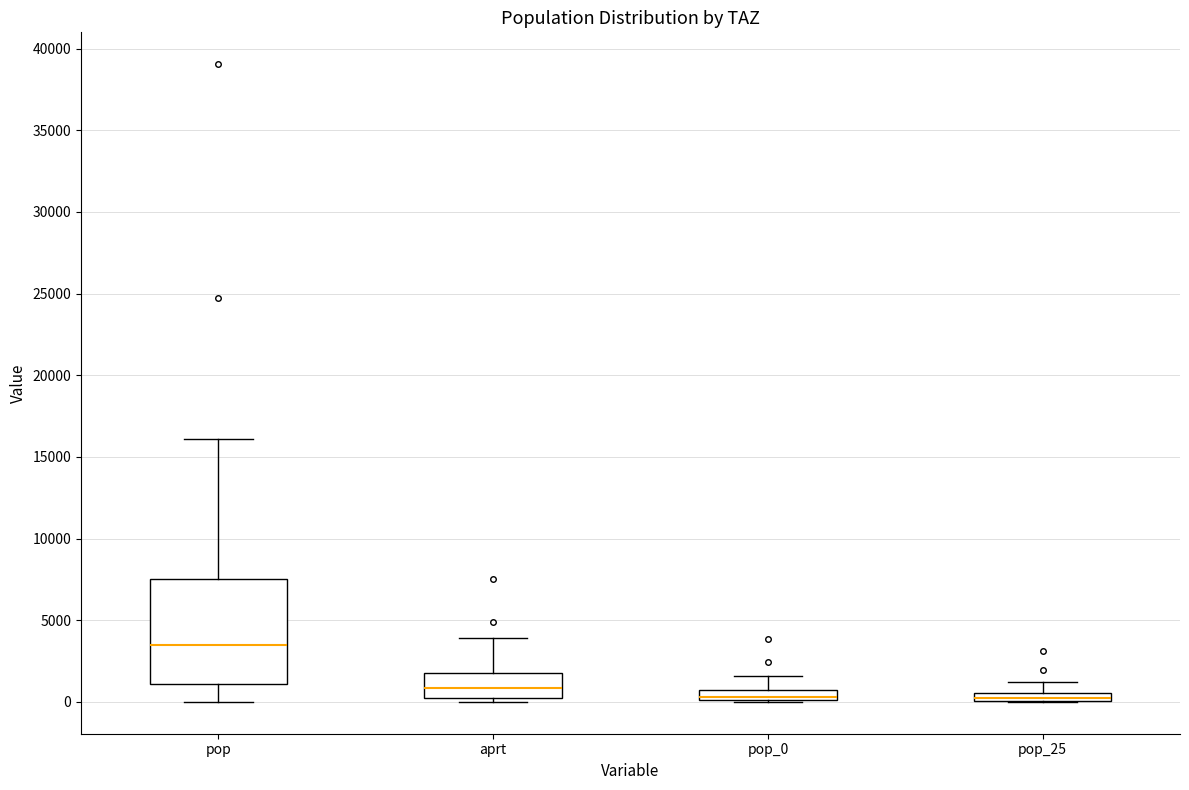

Where does the upper whisker of the box for pop_0 end on the y-axis? The values are not printed on the chart, so give them approximately, as read against the axis.

1500